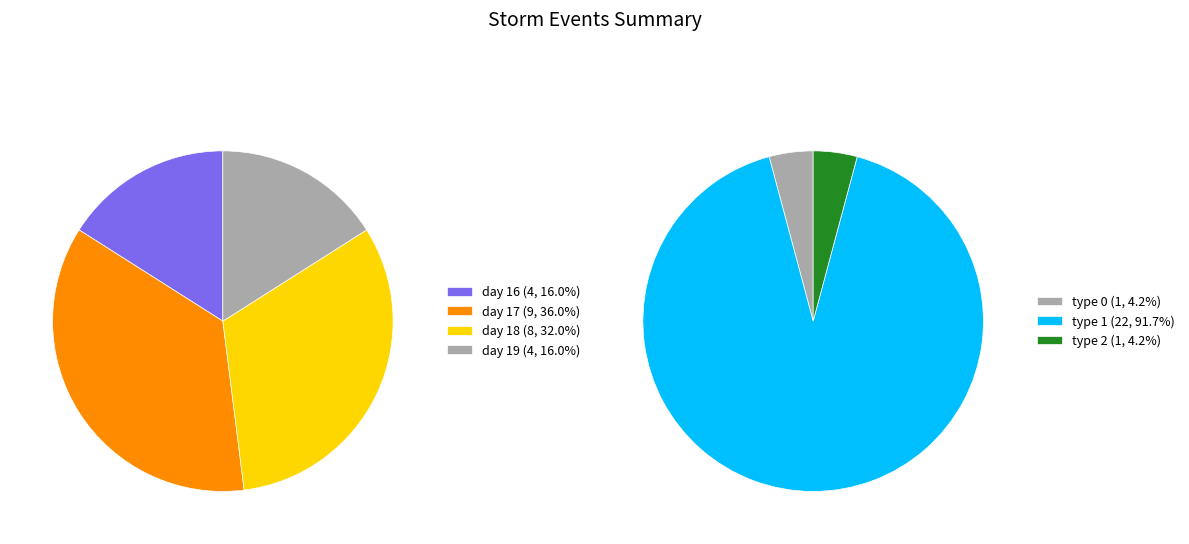

To the nearest percent, what is the combined percentage of day 16 and day 17?

52%